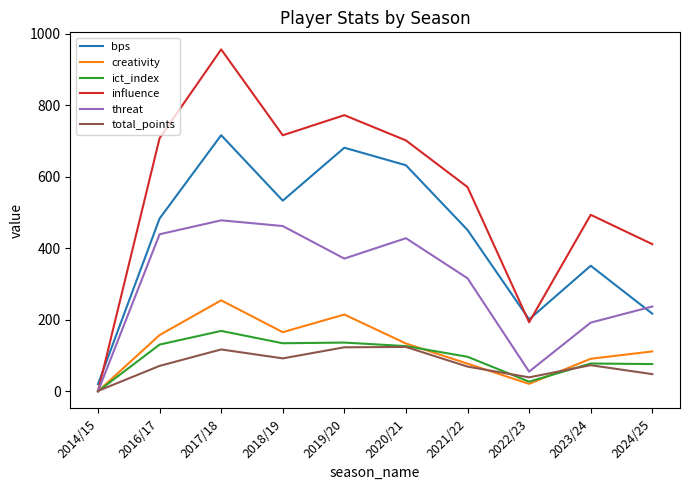

At which category does the chart reach its peak across all series?

2017/18